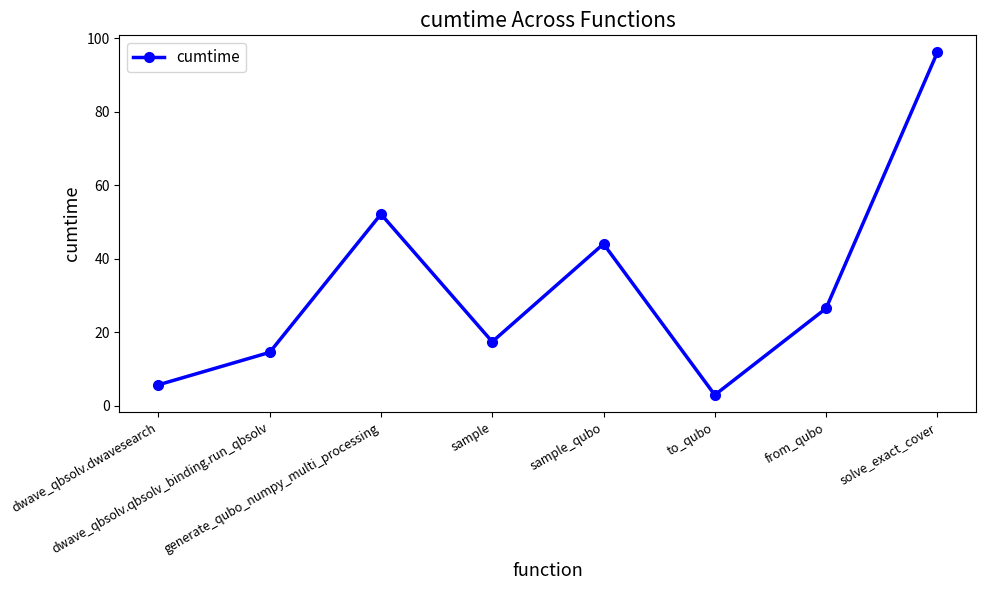

How many points are higher than both their immediate neighbors (excluding endpoints)?

2